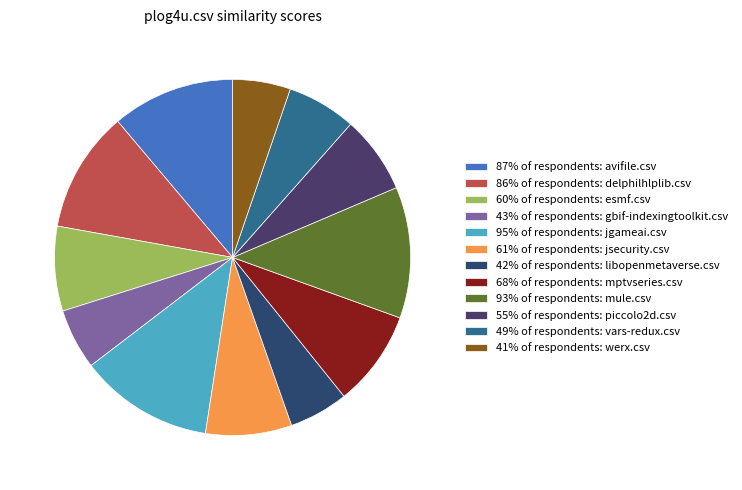

How many segments does this pie chart have?

12